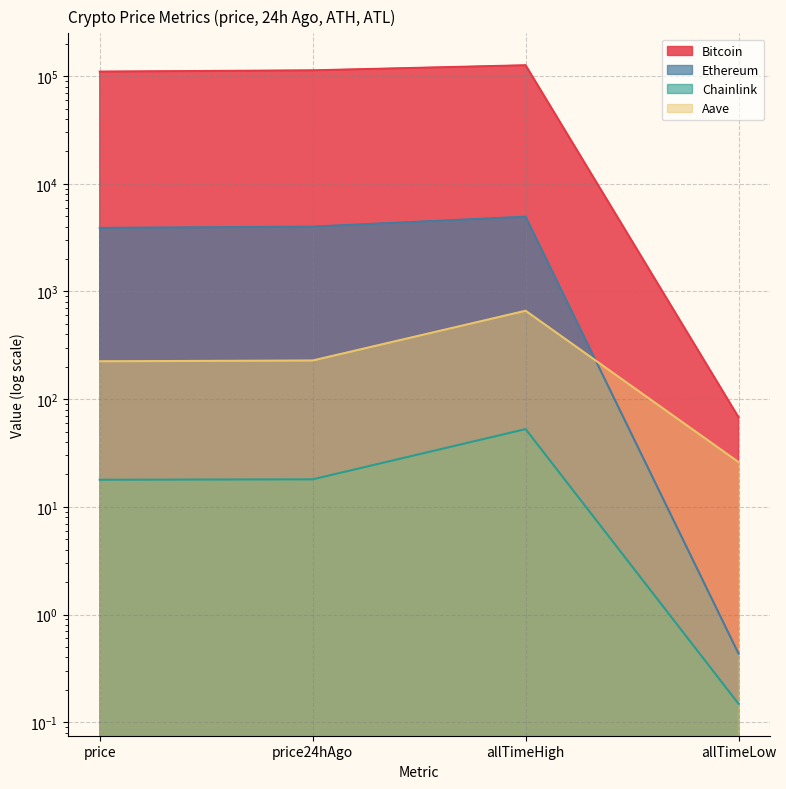

What is the label of the 1st point from the right?

allTimeLow